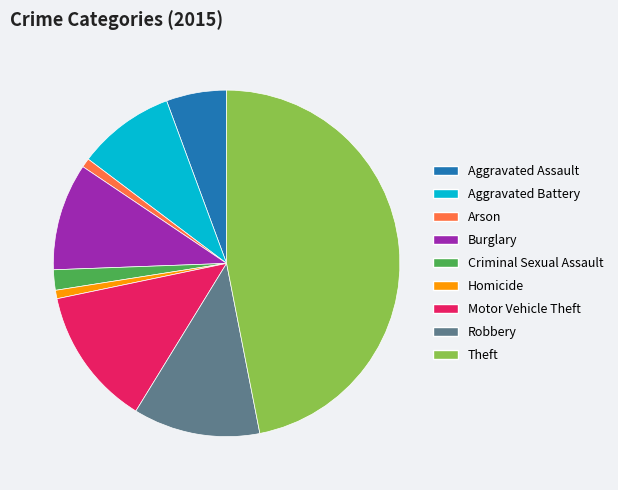

Combined, do Aggravated Battery and Burglary account for over 50%?

No